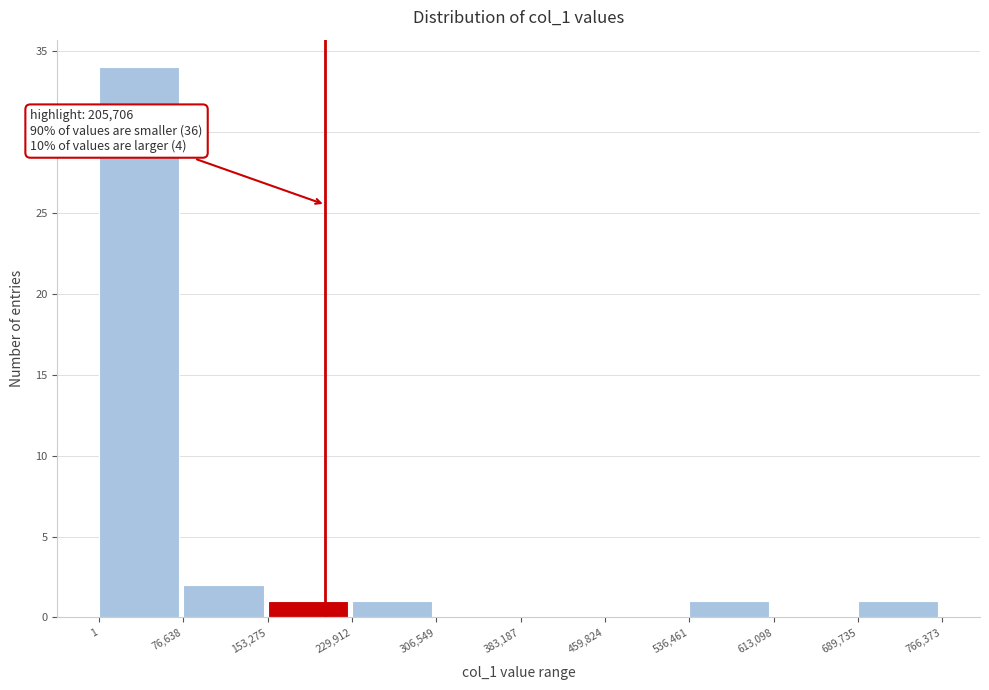

Which range on the x-axis has the tallest bar?

1 to 76,638